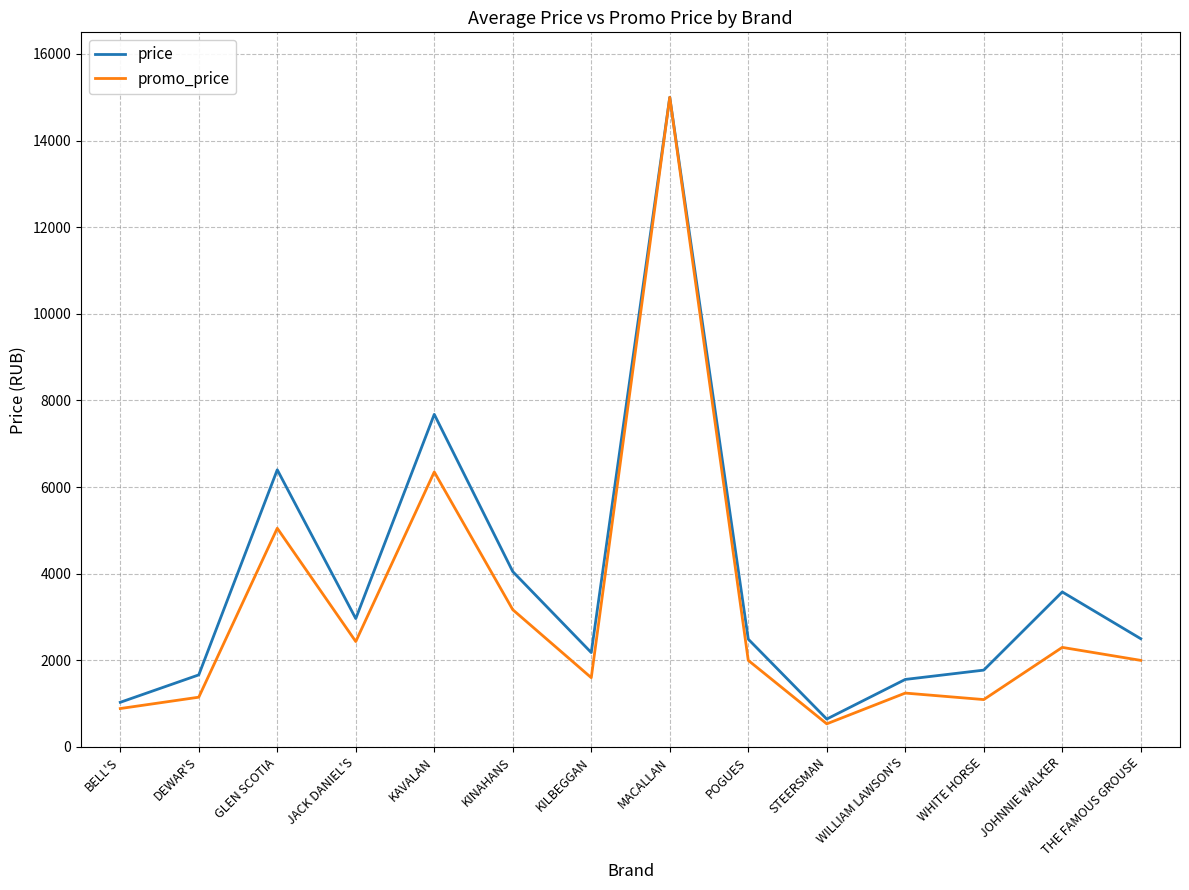

Does the chart have visible grid lines?

Yes